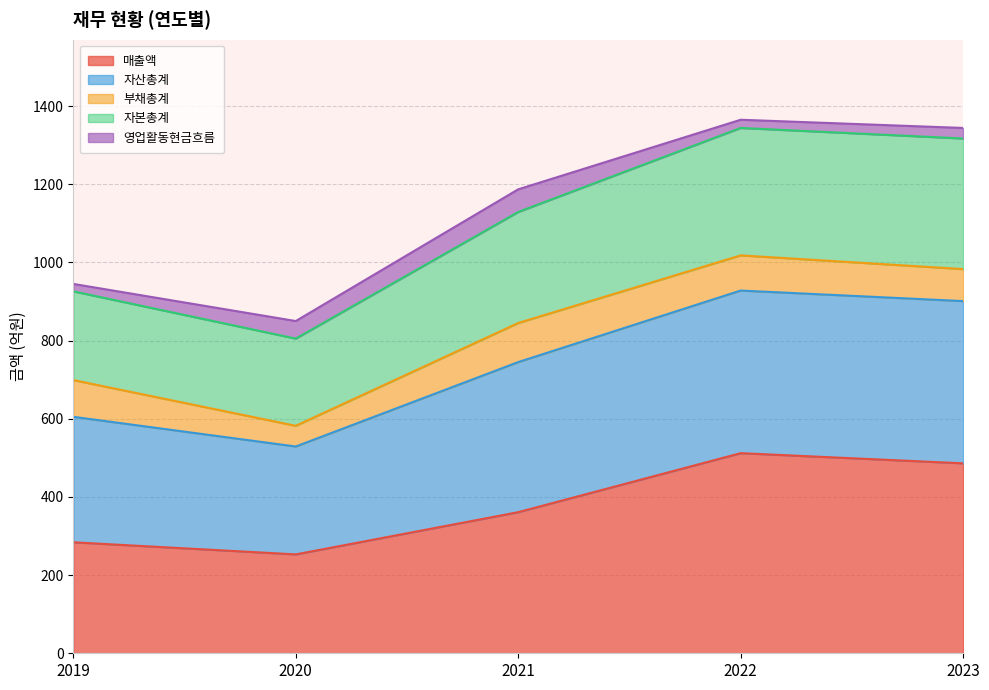

What is the highest value of the 매출액 series?

512